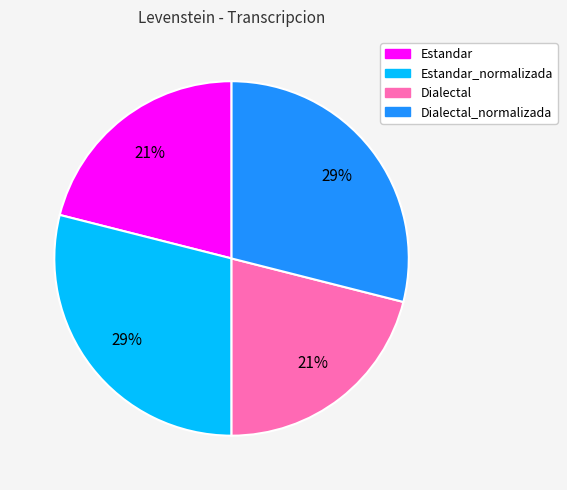

Is there any slice that represents more than half of the pie?

No